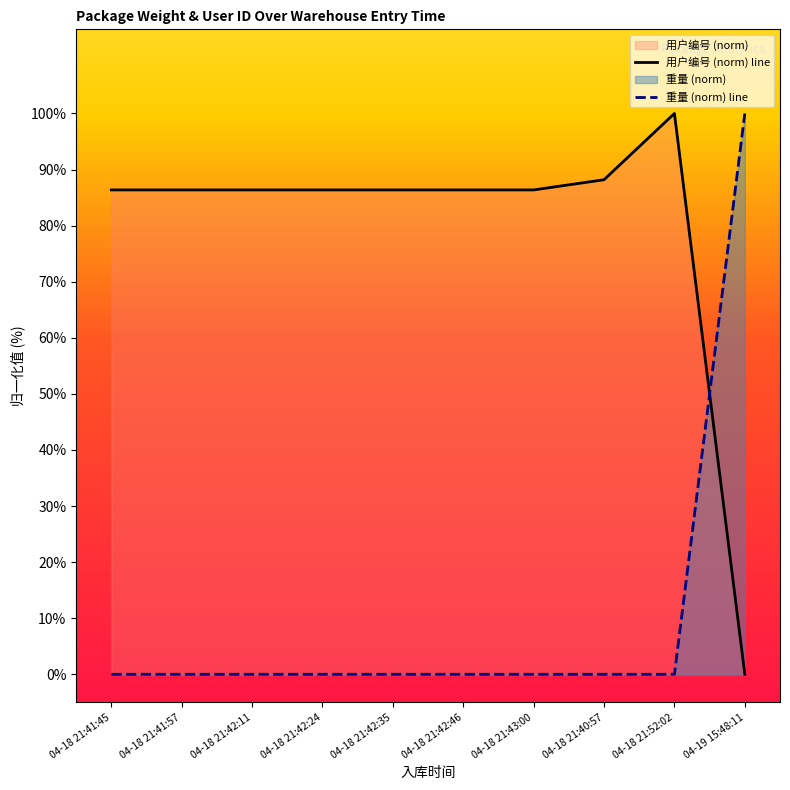

What position from the right is 04-18 21:42:24?

7